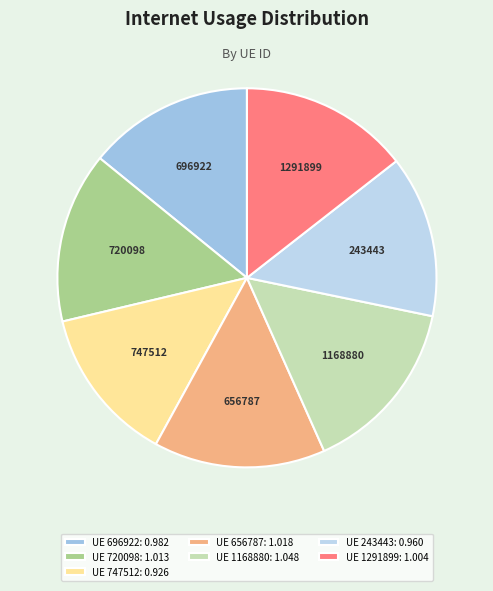

True or false: 747512 accounts for 13% of the total.

True